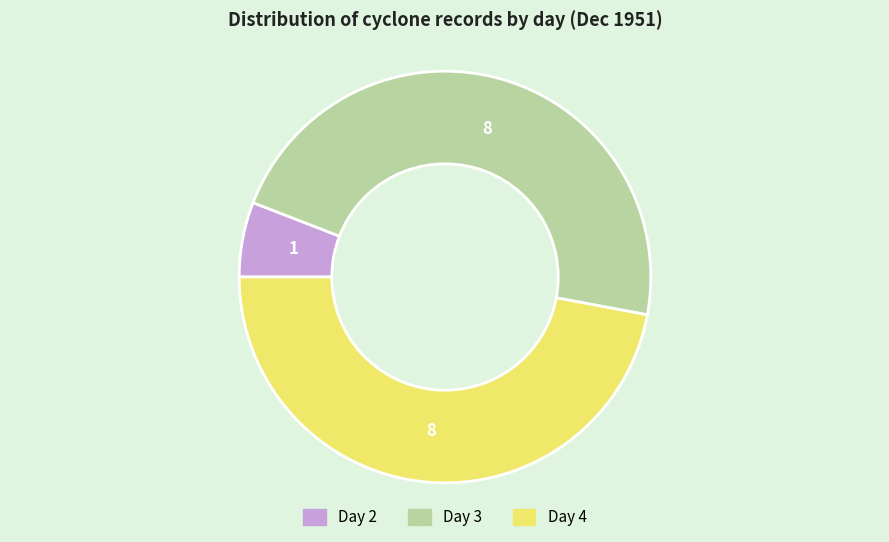

Is there a majority slice in this chart?

No